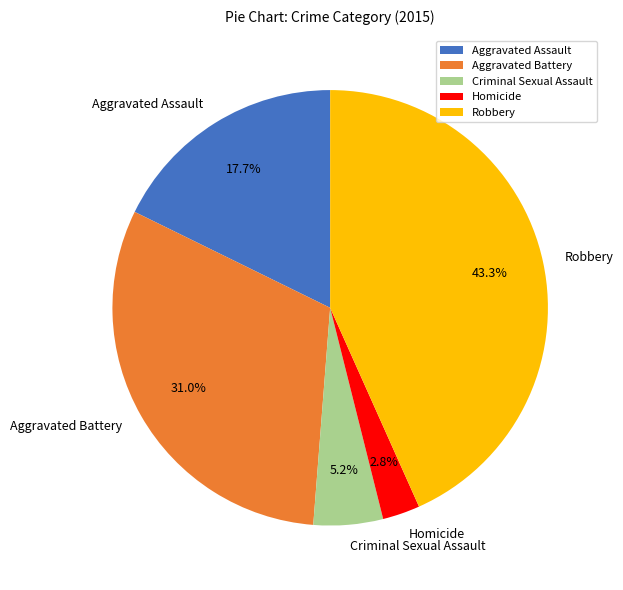

Which category has the biggest portion of the pie?

Robbery